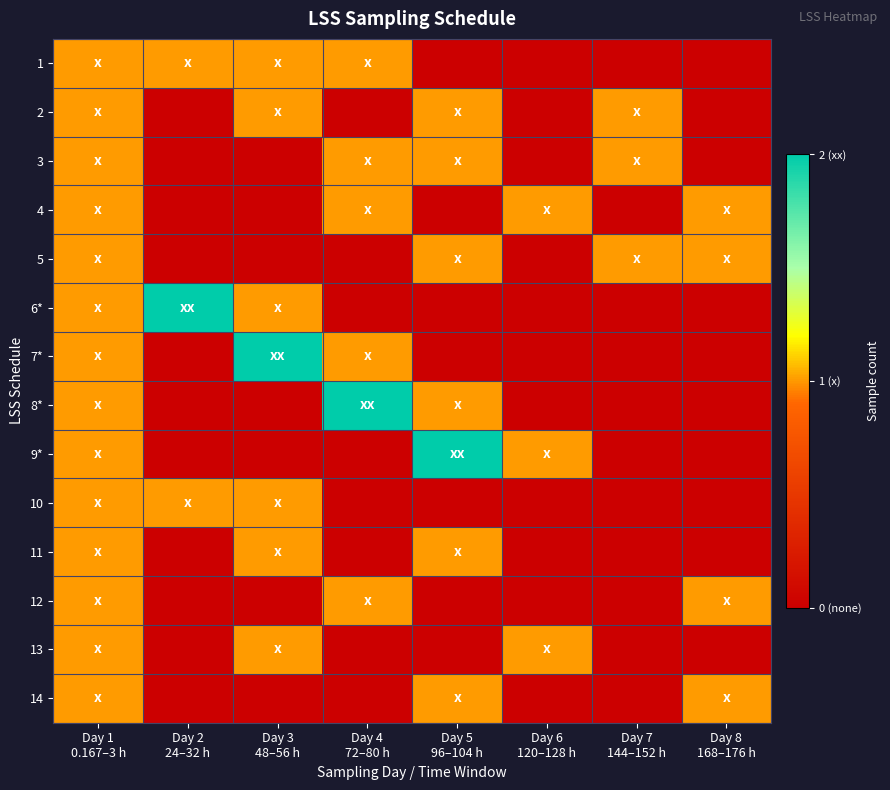

Reading left to right, transcribe all the data shown in this chart.

1: Day 1
0.167–3 h=1	Day 2
24–32 h=1	Day 3
48–56 h=1	Day 4
72–80 h=1	Day 5
96–104 h=0	Day 6
120–128 h=0	Day 7
144–152 h=0	Day 8
168–176 h=0
2: Day 1
0.167–3 h=1	Day 2
24–32 h=0	Day 3
48–56 h=1	Day 4
72–80 h=0	Day 5
96–104 h=1	Day 6
120–128 h=0	Day 7
144–152 h=1	Day 8
168–176 h=0
3: Day 1
0.167–3 h=1	Day 2
24–32 h=0	Day 3
48–56 h=0	Day 4
72–80 h=1	Day 5
96–104 h=1	Day 6
120–128 h=0	Day 7
144–152 h=1	Day 8
168–176 h=0
4: Day 1
0.167–3 h=1	Day 2
24–32 h=0	Day 3
48–56 h=0	Day 4
72–80 h=1	Day 5
96–104 h=0	Day 6
120–128 h=1	Day 7
144–152 h=0	Day 8
168–176 h=1
5: Day 1
0.167–3 h=1	Day 2
24–32 h=0	Day 3
48–56 h=0	Day 4
72–80 h=0	Day 5
96–104 h=1	Day 6
120–128 h=0	Day 7
144–152 h=1	Day 8
168–176 h=1
6*: Day 1
0.167–3 h=1	Day 2
24–32 h=2	Day 3
48–56 h=1	Day 4
72–80 h=0	Day 5
96–104 h=0	Day 6
120–128 h=0	Day 7
144–152 h=0	Day 8
168–176 h=0
7*: Day 1
0.167–3 h=1	Day 2
24–32 h=0	Day 3
48–56 h=2	Day 4
72–80 h=1	Day 5
96–104 h=0	Day 6
120–128 h=0	Day 7
144–152 h=0	Day 8
168–176 h=0
8*: Day 1
0.167–3 h=1	Day 2
24–32 h=0	Day 3
48–56 h=0	Day 4
72–80 h=2	Day 5
96–104 h=1	Day 6
120–128 h=0	Day 7
144–152 h=0	Day 8
168–176 h=0
9*: Day 1
0.167–3 h=1	Day 2
24–32 h=0	Day 3
48–56 h=0	Day 4
72–80 h=0	Day 5
96–104 h=2	Day 6
120–128 h=1	Day 7
144–152 h=0	Day 8
168–176 h=0
10: Day 1
0.167–3 h=1	Day 2
24–32 h=1	Day 3
48–56 h=1	Day 4
72–80 h=0	Day 5
96–104 h=0	Day 6
120–128 h=0	Day 7
144–152 h=0	Day 8
168–176 h=0
11: Day 1
0.167–3 h=1	Day 2
24–32 h=0	Day 3
48–56 h=1	Day 4
72–80 h=0	Day 5
96–104 h=1	Day 6
120–128 h=0	Day 7
144–152 h=0	Day 8
168–176 h=0
12: Day 1
0.167–3 h=1	Day 2
24–32 h=0	Day 3
48–56 h=0	Day 4
72–80 h=1	Day 5
96–104 h=0	Day 6
120–128 h=0	Day 7
144–152 h=0	Day 8
168–176 h=1
13: Day 1
0.167–3 h=1	Day 2
24–32 h=0	Day 3
48–56 h=1	Day 4
72–80 h=0	Day 5
96–104 h=0	Day 6
120–128 h=1	Day 7
144–152 h=0	Day 8
168–176 h=0
14: Day 1
0.167–3 h=1	Day 2
24–32 h=0	Day 3
48–56 h=0	Day 4
72–80 h=0	Day 5
96–104 h=1	Day 6
120–128 h=0	Day 7
144–152 h=0	Day 8
168–176 h=1